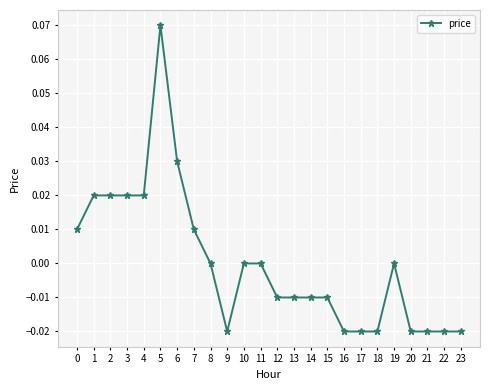

Count the values in the range 0 to 1.

12